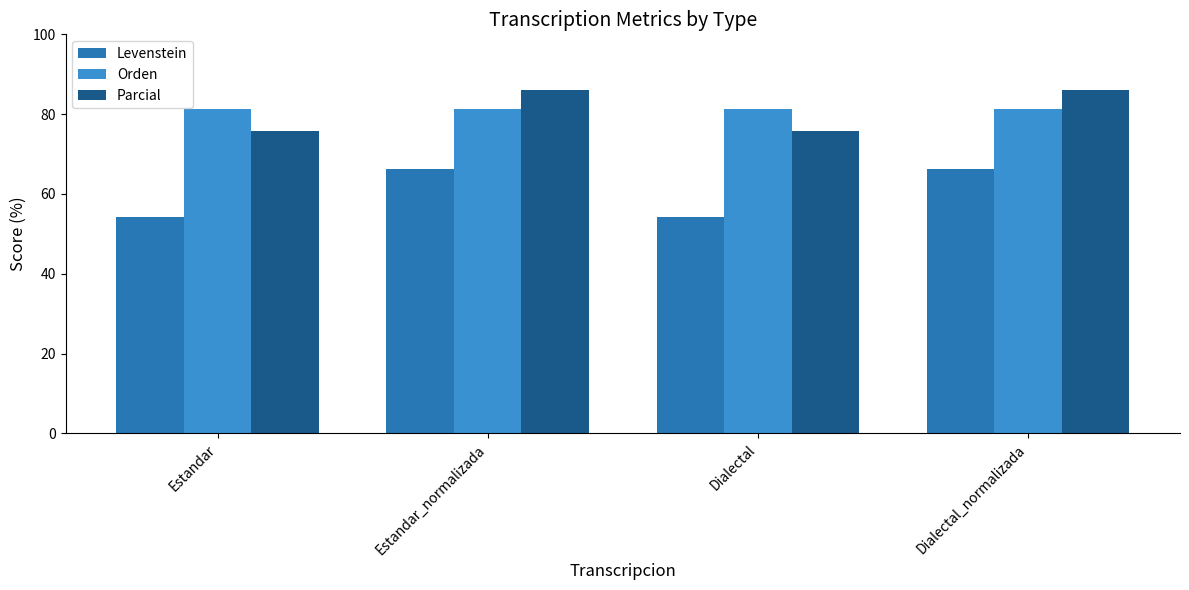

List the series in order of their peak value, lowest first.

Levenstein, Orden, Parcial